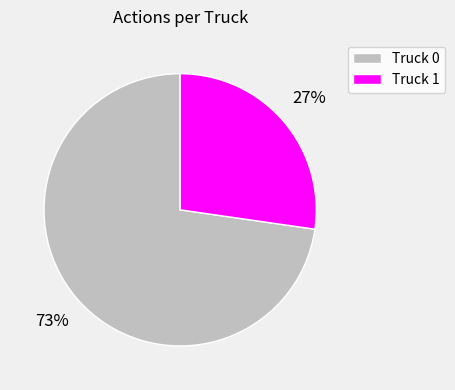

Approximately how many times larger is the value at Truck 1 compared to Truck 0?

0.4